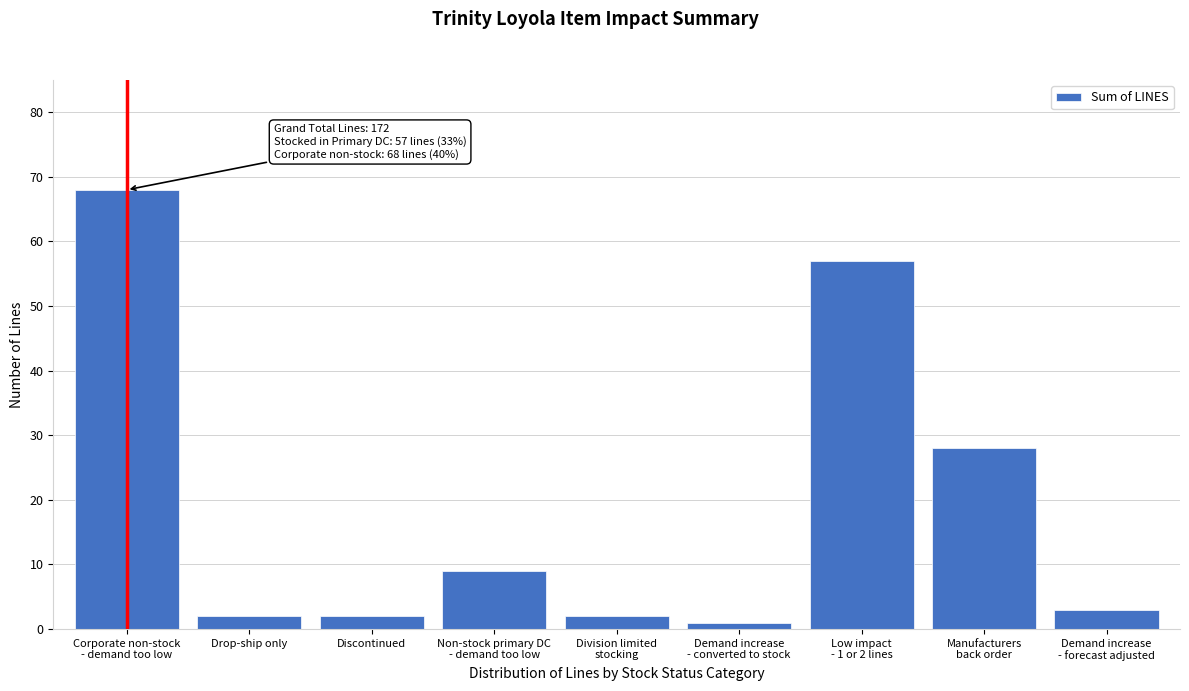

Reading left to right, transcribe all the data shown in this chart.

68	2	2	9	2	1	57	28	3